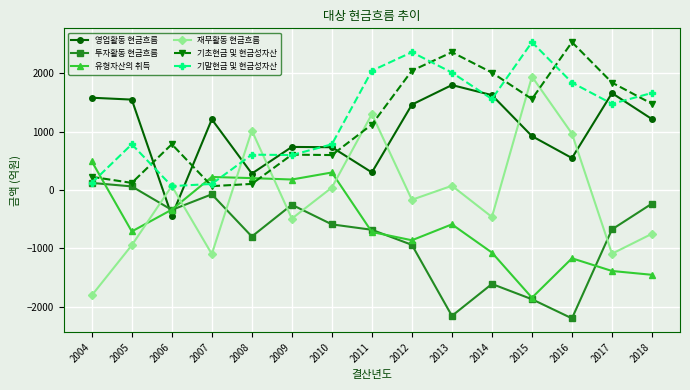

Is the value of 재무활동 현금흐름 at 2004 greater than the value of 영업활동 현금흐름 at 2007?

No